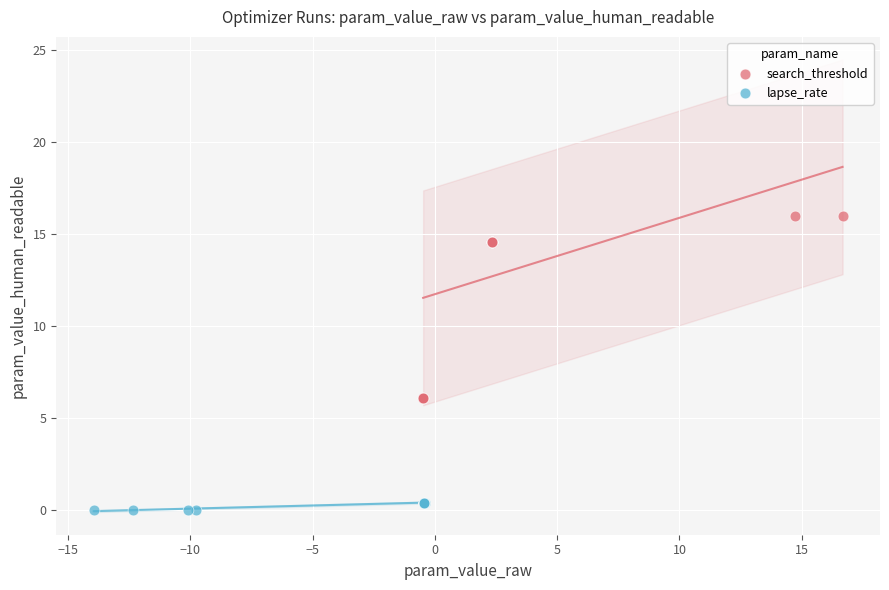

Which series reaches the maximum Y coordinate?

search_threshold